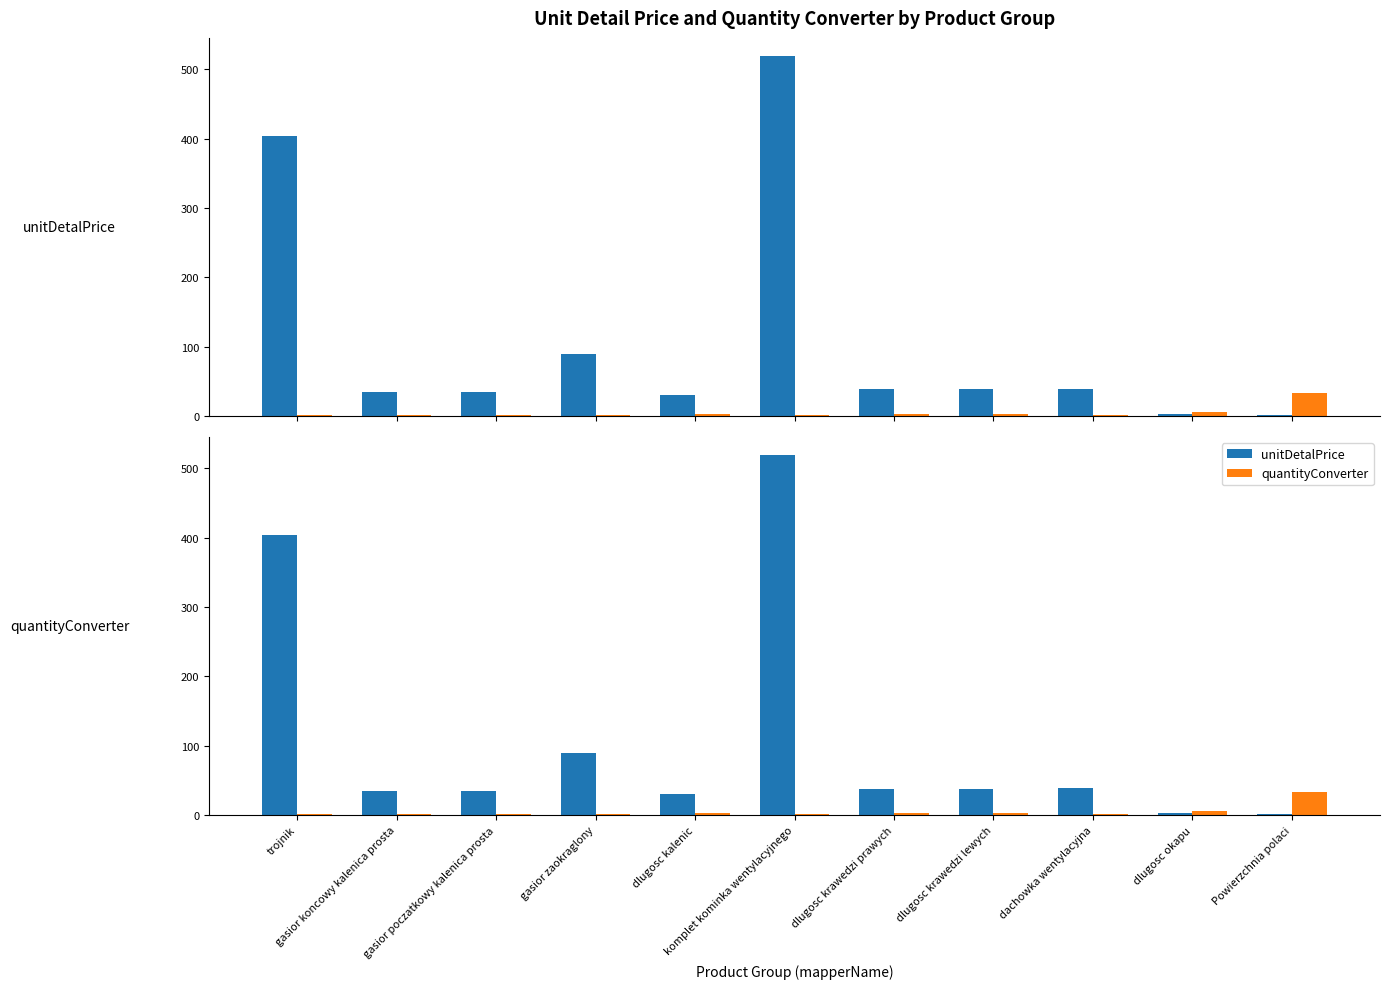

Which category has the lowest value across all series?

trojnik